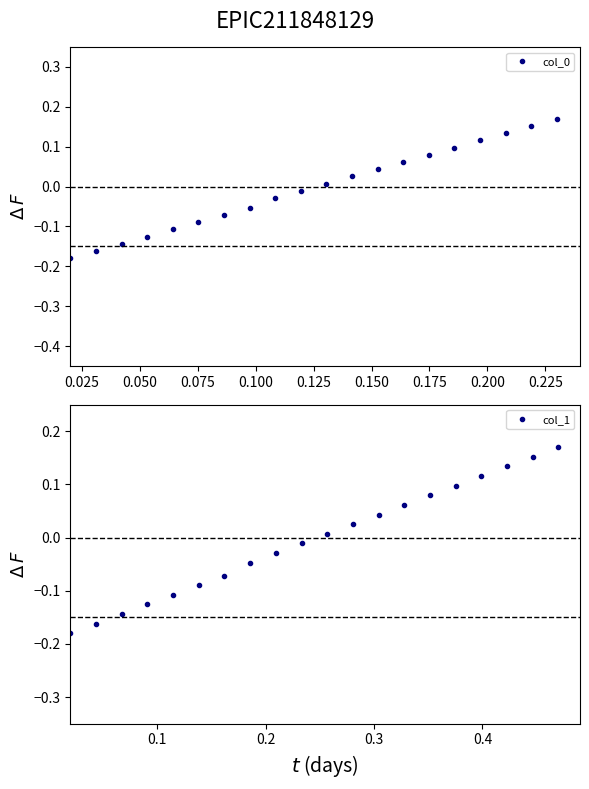

How many values in the col_1 series exceed 0?

10